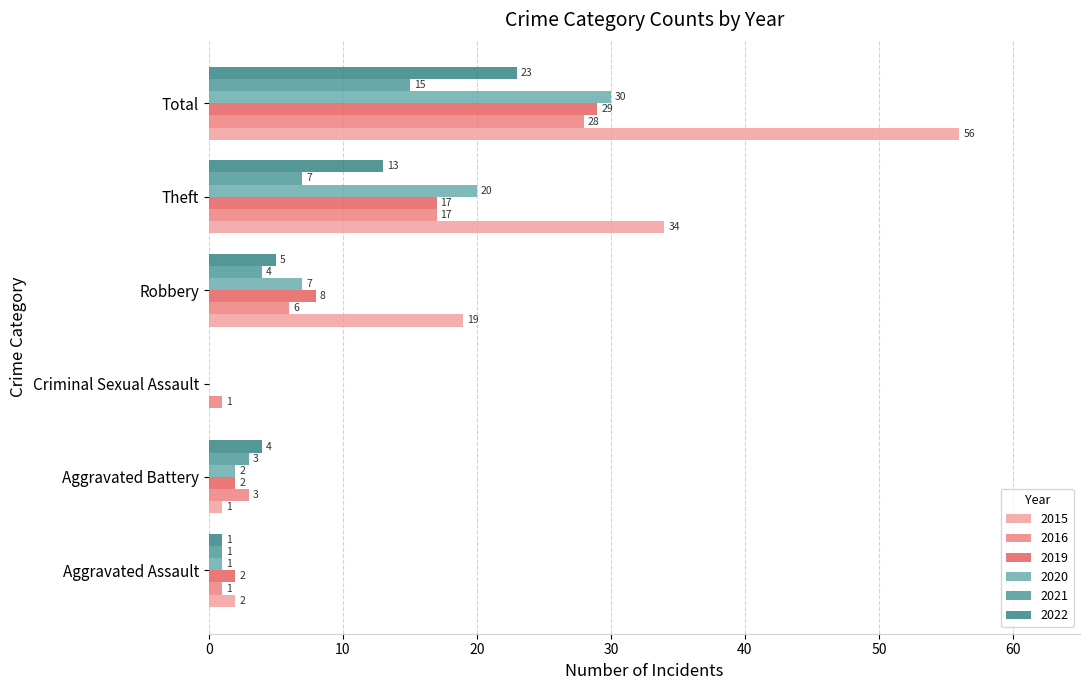

The value of 2022 at Total is 13. True or false?

False